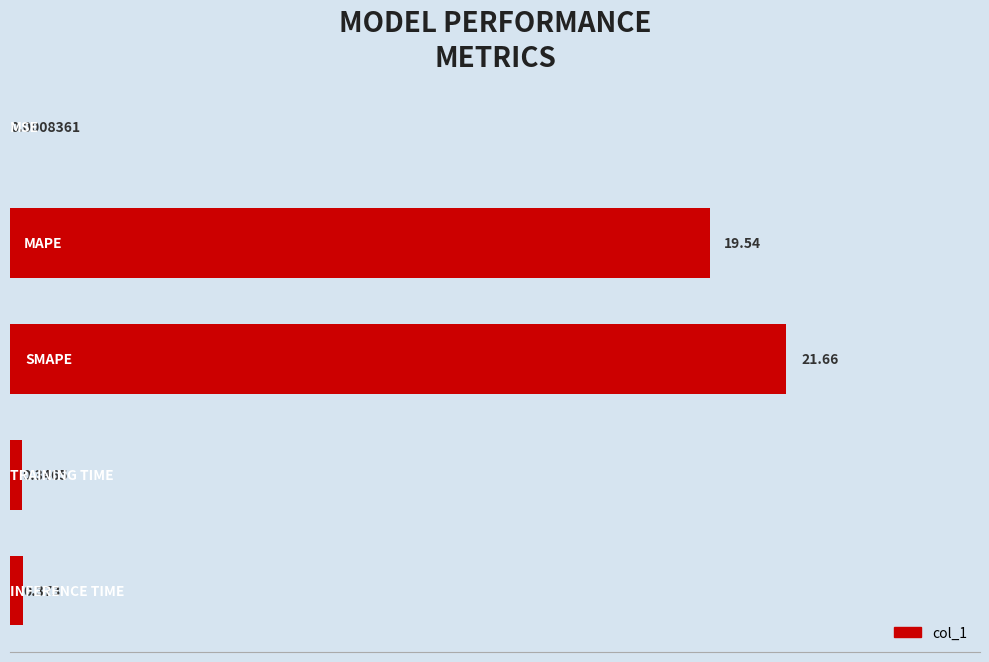

What is the difference between the second highest and minimum values?

19.5